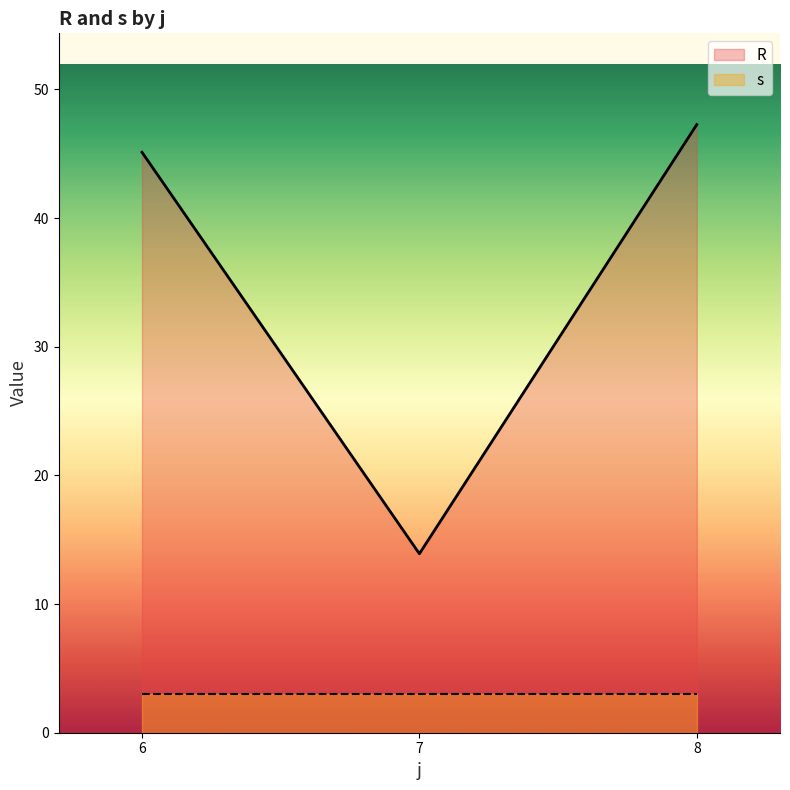

At 8, list the series in order from largest to smallest.

R, s